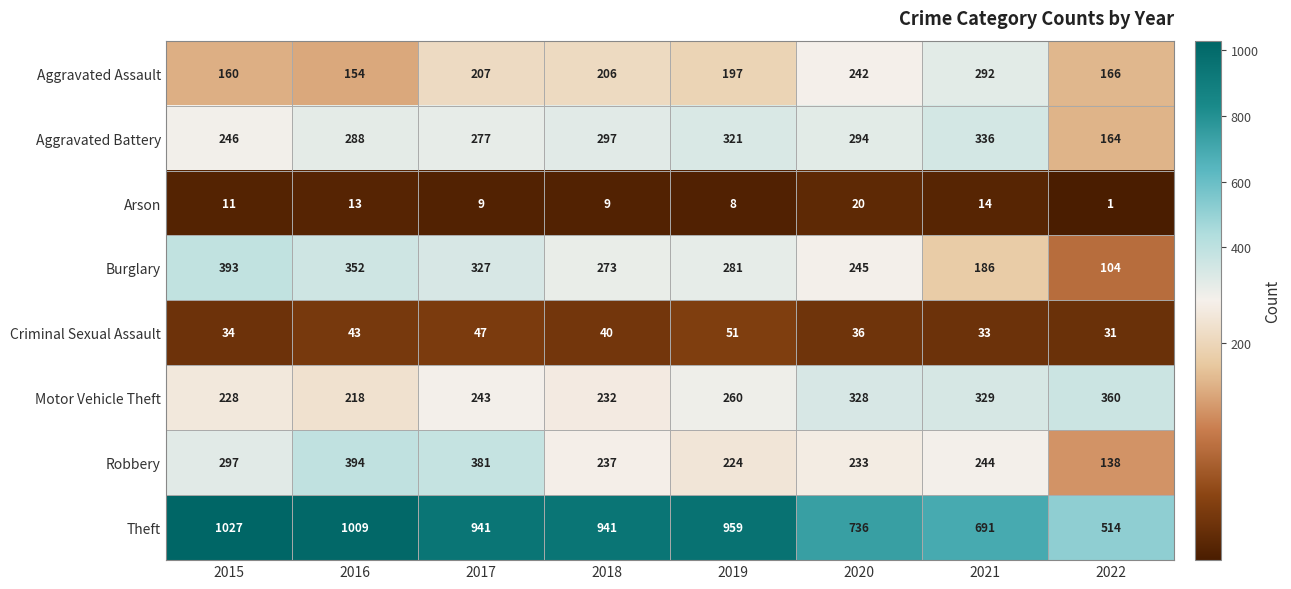

What is the total value across all series at 2021?

2125